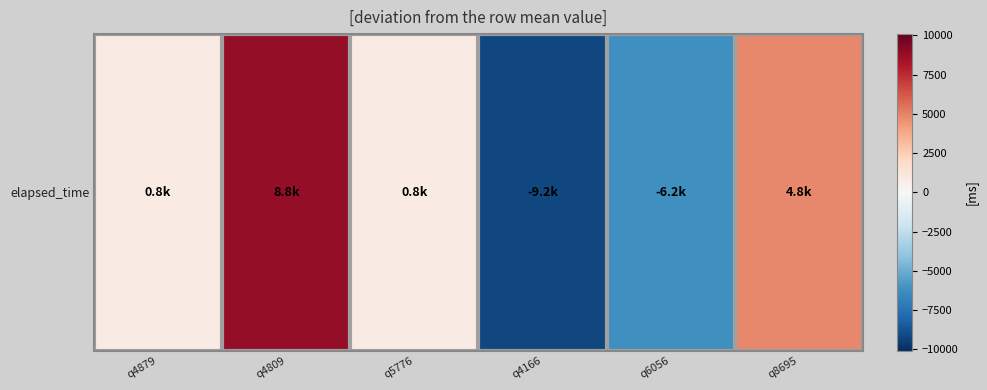

The chart shows a value of 833.3 at q5776. True or false?

True